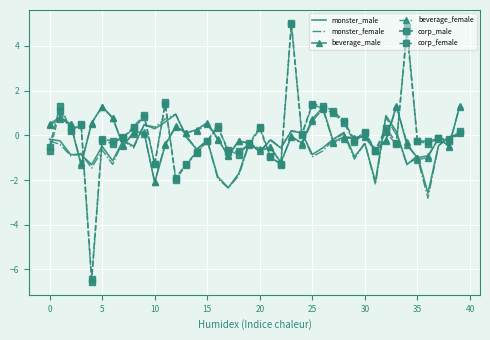

Where is the first local minimum for beverage_female?

10